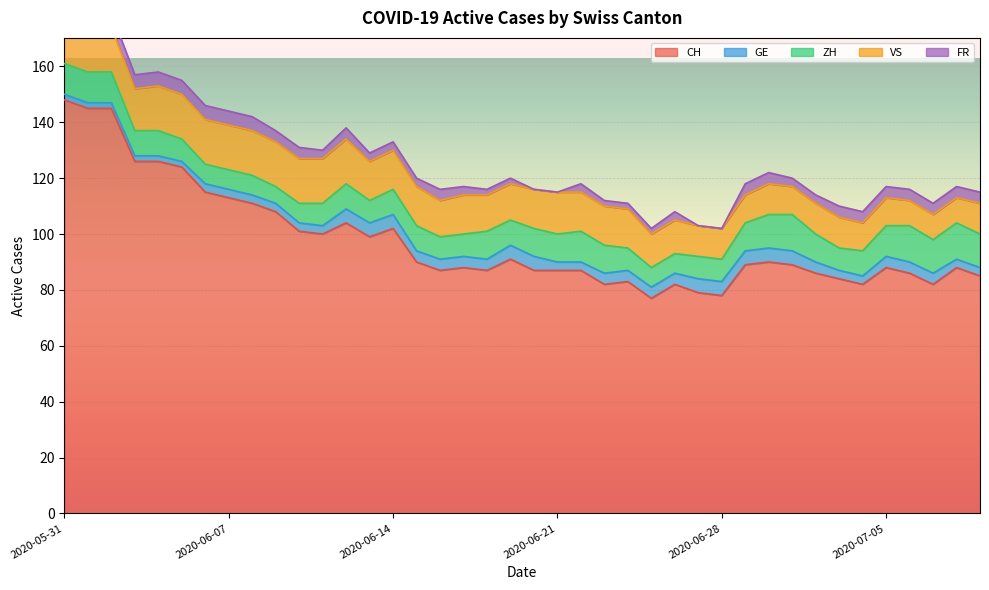

Reading left to right, what are all the values shown in this chart?

CH: 2020-05-31=148	2020-06-01=145	2020-06-02=145	2020-06-03=126	2020-06-04=126	2020-06-05=124	2020-06-06=115	2020-06-07=113	2020-06-08=111	2020-06-09=108	2020-06-10=101	2020-06-11=100	2020-06-12=104	2020-06-13=99	2020-06-14=102	2020-06-15=90	2020-06-16=87	2020-06-17=88	2020-06-18=87	2020-06-19=91	2020-06-20=87	2020-06-21=87	2020-06-22=87	2020-06-23=82	2020-06-24=83	2020-06-25=77	2020-06-26=82	2020-06-27=79	2020-06-28=78	2020-06-29=89	2020-06-30=90	2020-07-01=89	2020-07-02=86	2020-07-03=84	2020-07-04=82	2020-07-05=88	2020-07-06=86	2020-07-07=82	2020-07-08=88	2020-07-09=85
GE: 2020-05-31=2	2020-06-01=2	2020-06-02=2	2020-06-03=2	2020-06-04=2	2020-06-05=2	2020-06-06=3	2020-06-07=3	2020-06-08=3	2020-06-09=3	2020-06-10=3	2020-06-11=3	2020-06-12=5	2020-06-13=5	2020-06-14=5	2020-06-15=4	2020-06-16=4	2020-06-17=4	2020-06-18=4	2020-06-19=5	2020-06-20=5	2020-06-21=3	2020-06-22=3	2020-06-23=4	2020-06-24=4	2020-06-25=4	2020-06-26=4	2020-06-27=5	2020-06-28=5	2020-06-29=5	2020-06-30=5	2020-07-01=5	2020-07-02=4	2020-07-03=3	2020-07-04=3	2020-07-05=4	2020-07-06=4	2020-07-07=4	2020-07-08=3	2020-07-09=3
ZH: 2020-05-31=11	2020-06-01=11	2020-06-02=11	2020-06-03=9	2020-06-04=9	2020-06-05=8	2020-06-06=7	2020-06-07=7	2020-06-08=7	2020-06-09=6	2020-06-10=7	2020-06-11=8	2020-06-12=9	2020-06-13=8	2020-06-14=9	2020-06-15=9	2020-06-16=8	2020-06-17=8	2020-06-18=10	2020-06-19=9	2020-06-20=10	2020-06-21=10	2020-06-22=11	2020-06-23=10	2020-06-24=8	2020-06-25=7	2020-06-26=7	2020-06-27=8	2020-06-28=8	2020-06-29=10	2020-06-30=12	2020-07-01=13	2020-07-02=10	2020-07-03=8	2020-07-04=9	2020-07-05=11	2020-07-06=13	2020-07-07=12	2020-07-08=13	2020-07-09=12
VS: 2020-05-31=16	2020-06-01=16	2020-06-02=16	2020-06-03=15	2020-06-04=16	2020-06-05=16	2020-06-06=16	2020-06-07=16	2020-06-08=16	2020-06-09=16	2020-06-10=16	2020-06-11=16	2020-06-12=16	2020-06-13=14	2020-06-14=14	2020-06-15=14	2020-06-16=13	2020-06-17=14	2020-06-18=13	2020-06-19=13	2020-06-20=14	2020-06-21=15	2020-06-22=14	2020-06-23=14	2020-06-24=14	2020-06-25=12	2020-06-26=12	2020-06-27=11	2020-06-28=11	2020-06-29=10	2020-06-30=11	2020-07-01=10	2020-07-02=11	2020-07-03=11	2020-07-04=10	2020-07-05=10	2020-07-06=9	2020-07-07=9	2020-07-08=9	2020-07-09=11
FR: 2020-05-31=5	2020-06-01=5	2020-06-02=5	2020-06-03=5	2020-06-04=5	2020-06-05=5	2020-06-06=5	2020-06-07=5	2020-06-08=5	2020-06-09=4	2020-06-10=4	2020-06-11=3	2020-06-12=4	2020-06-13=3	2020-06-14=3	2020-06-15=3	2020-06-16=4	2020-06-17=3	2020-06-18=2	2020-06-19=2	2020-06-20=0	2020-06-21=0	2020-06-22=3	2020-06-23=2	2020-06-24=2	2020-06-25=2	2020-06-26=3	2020-06-27=0	2020-06-28=0	2020-06-29=4	2020-06-30=4	2020-07-01=3	2020-07-02=3	2020-07-03=4	2020-07-04=4	2020-07-05=4	2020-07-06=4	2020-07-07=4	2020-07-08=4	2020-07-09=4